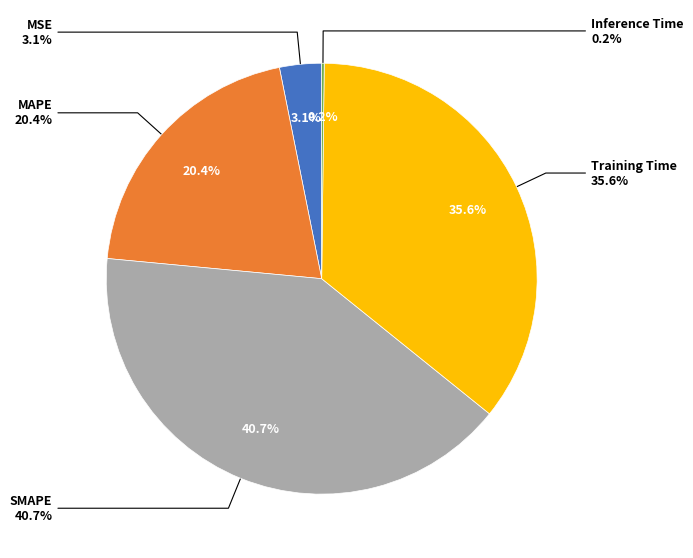

How many slices are in this pie chart?

5